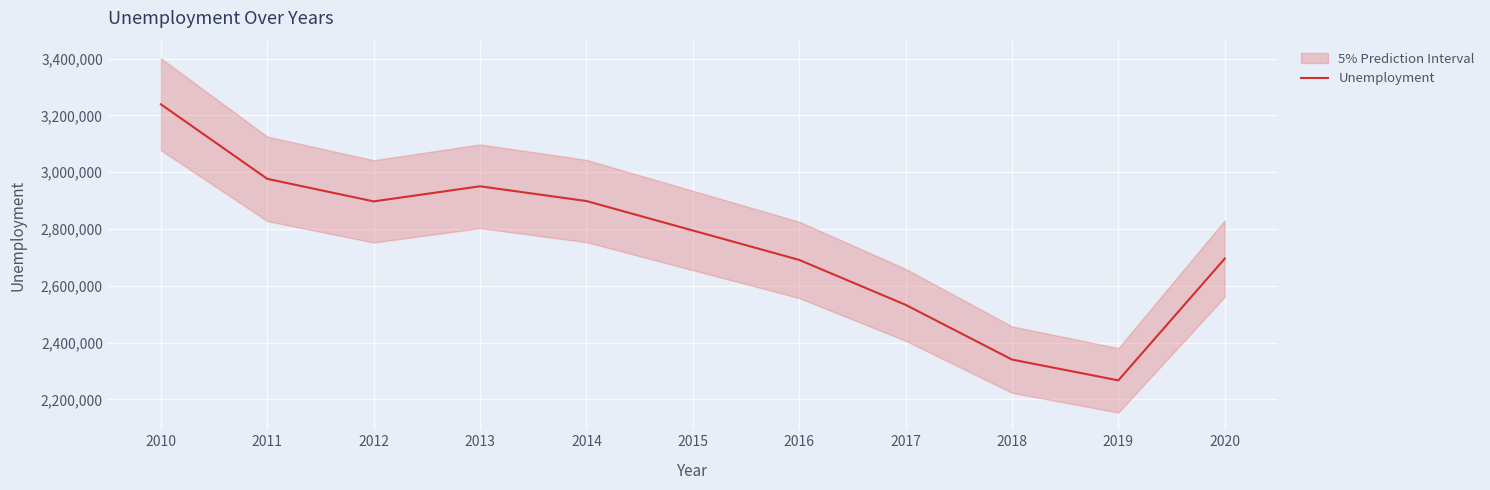

What is the change in value from 2011 to 2015?

-181823.5